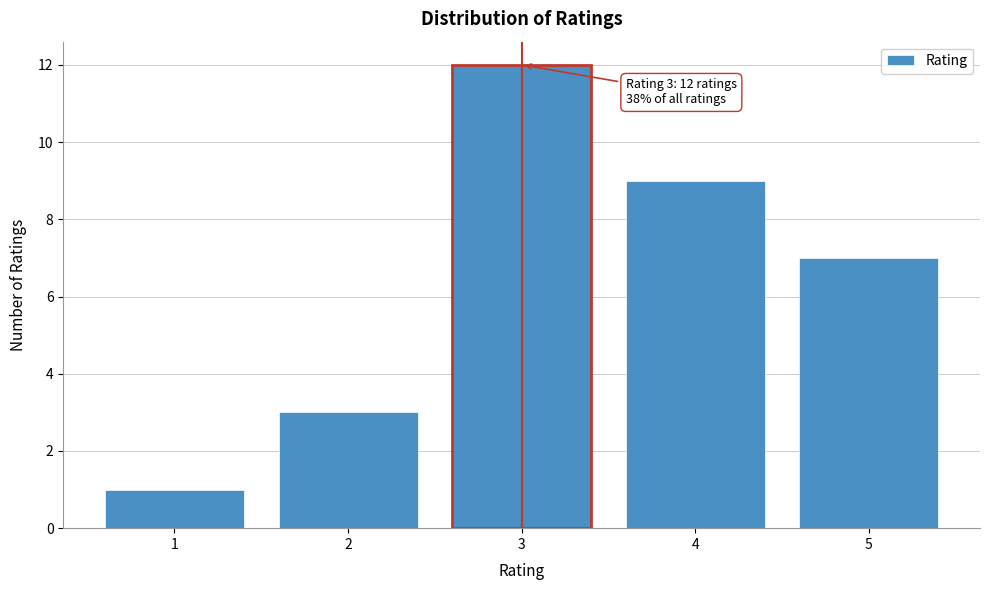

Which range on the x-axis has the tallest bar?

2.5 to 3.5